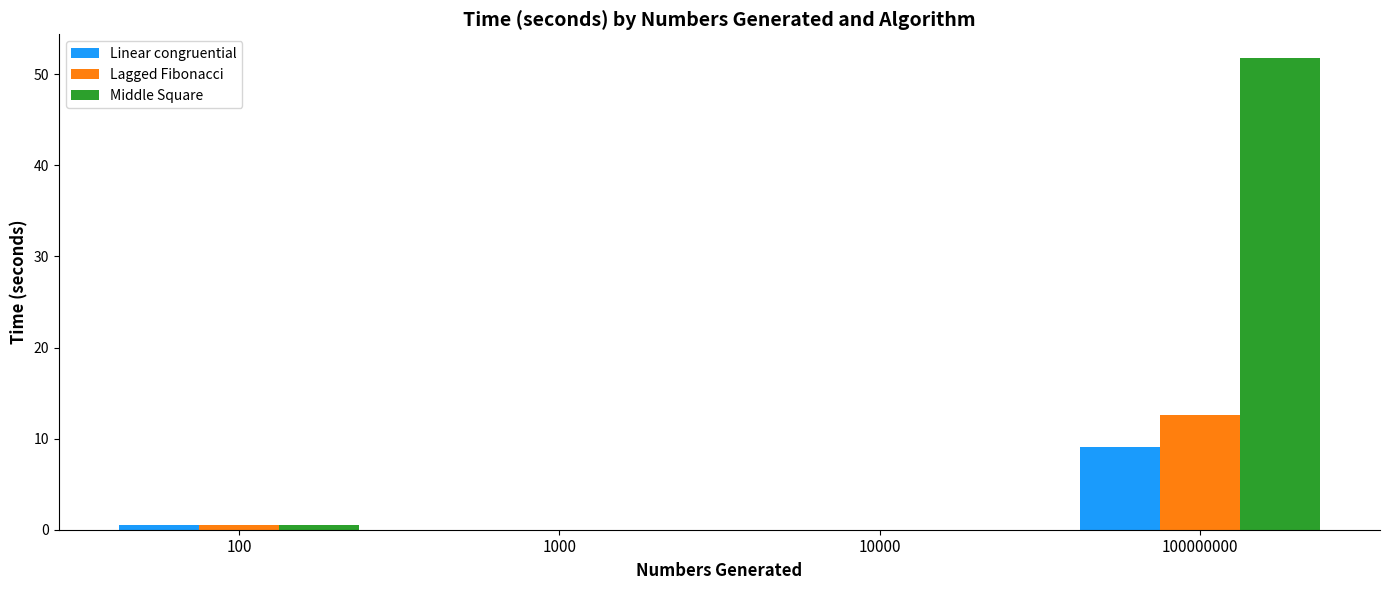

The value of Middle Square at 100000000 is 35.4. True or false?

False